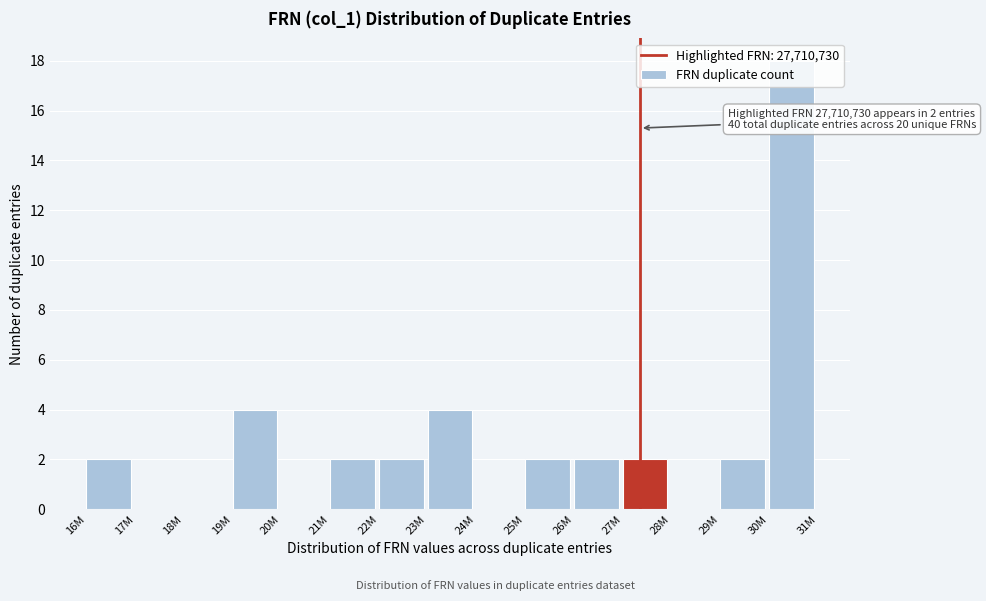

The value at 16M is 1. True or false?

False